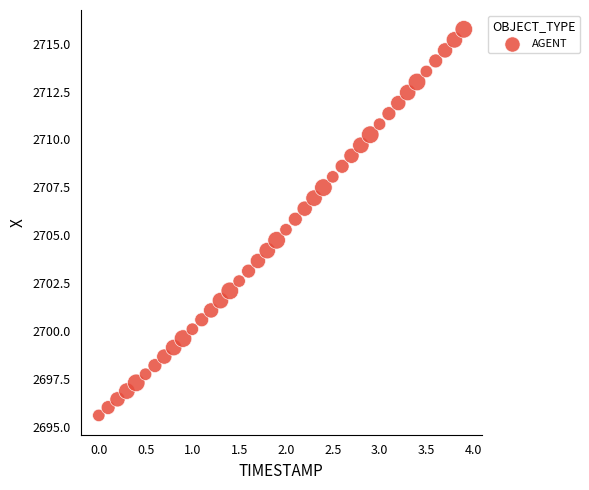

What is the range of X values (max minus min)?

3.9